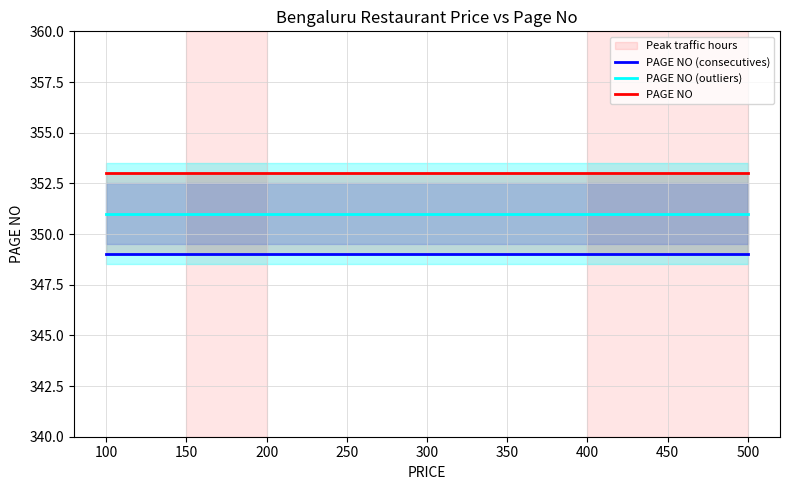

What is the total value across all series at 300?

1053